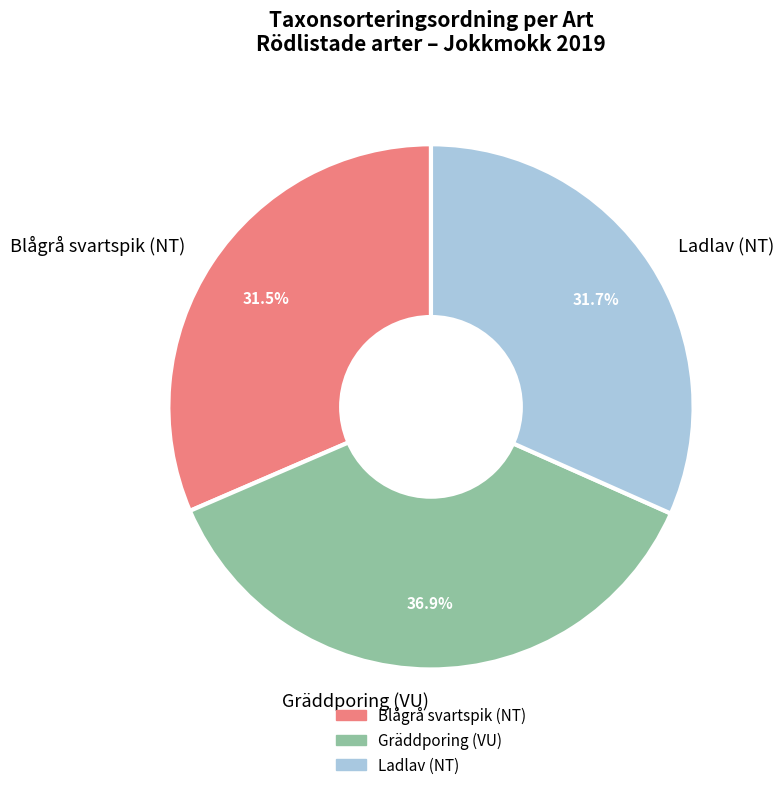

How many segments does this pie chart have?

3